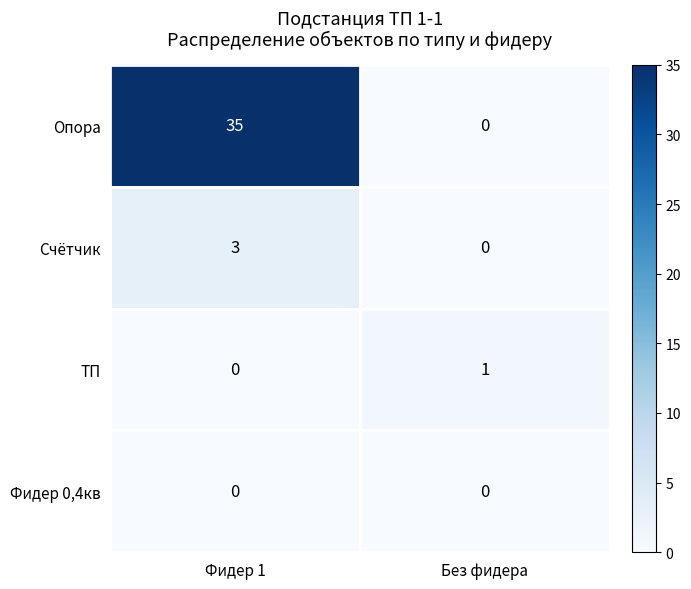

Which category has the highest value across all series?

Фидер 1